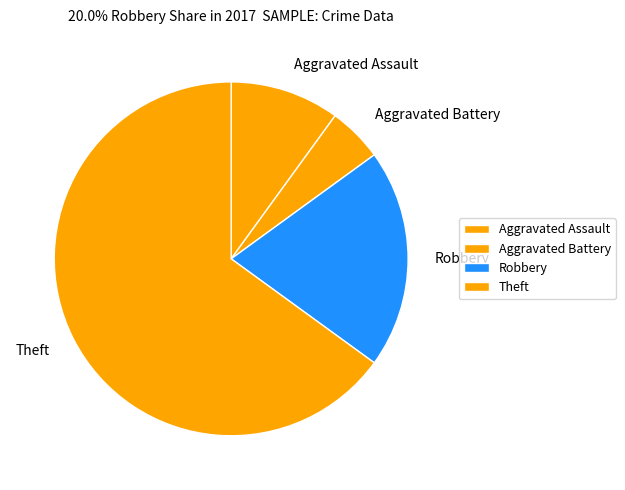

Which slice is the smallest?

Aggravated Battery